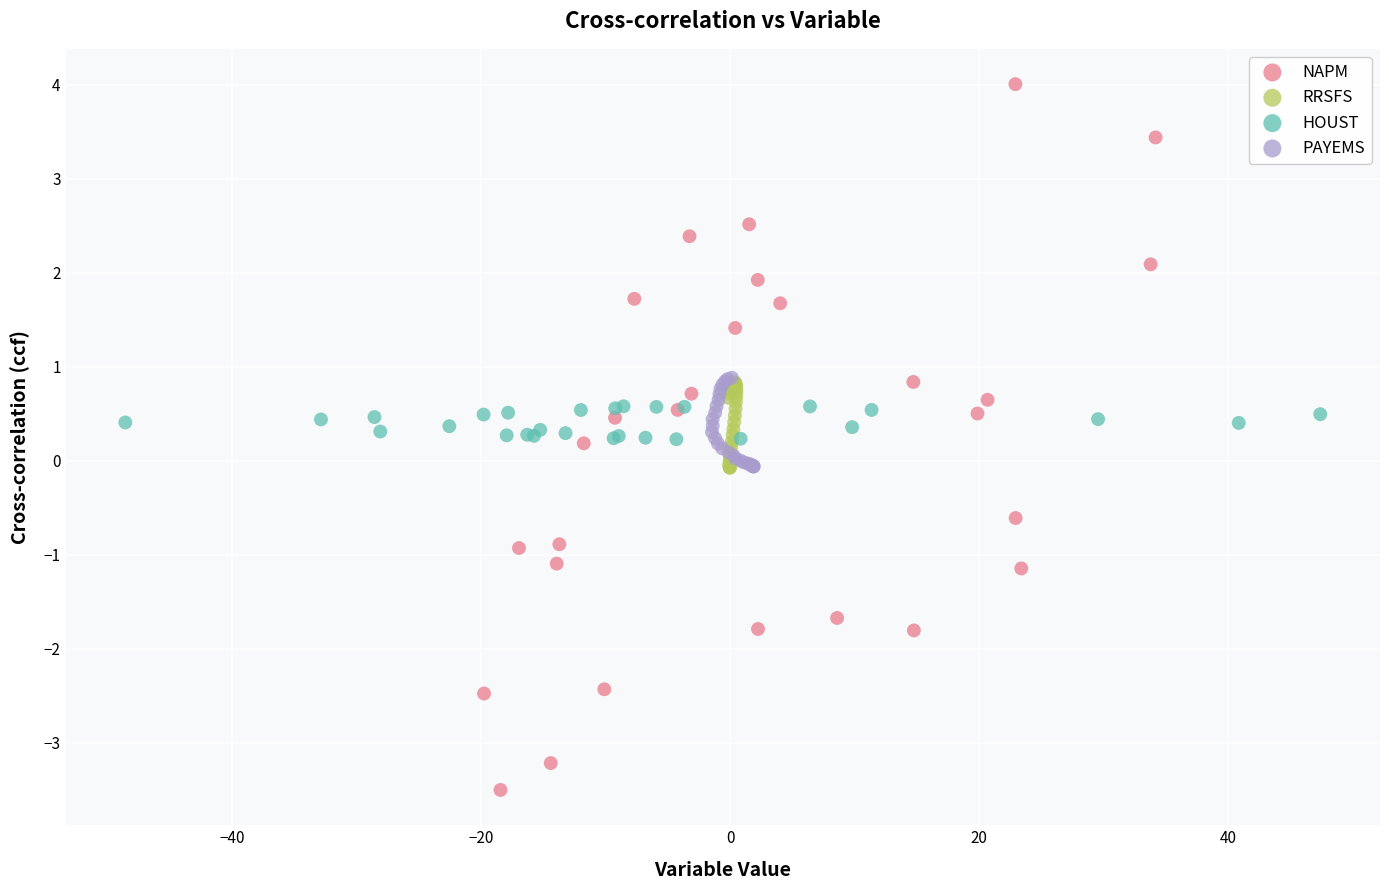

Which series contains the highest Y value?

NAPM